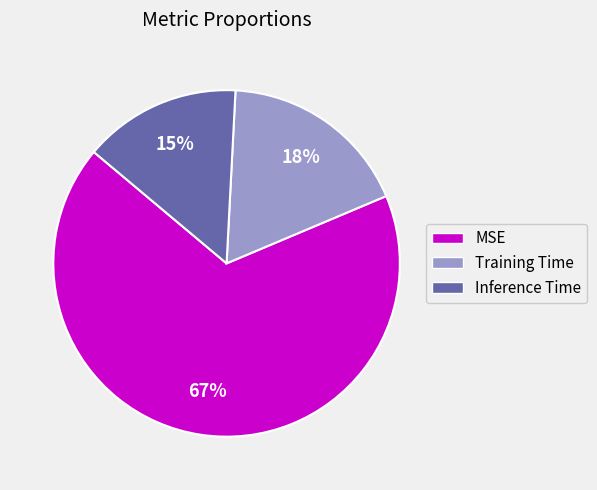

What is the largest slice in the pie chart?

MSE